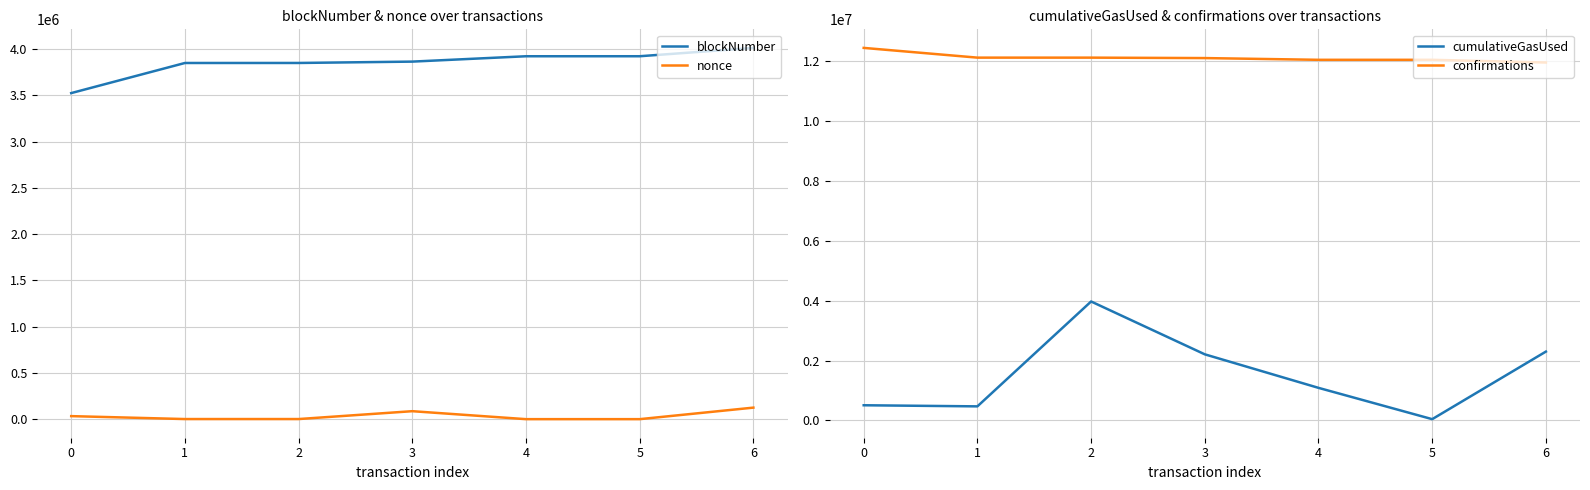

The value of blockNumber at 0 is 3523748. True or false?

True